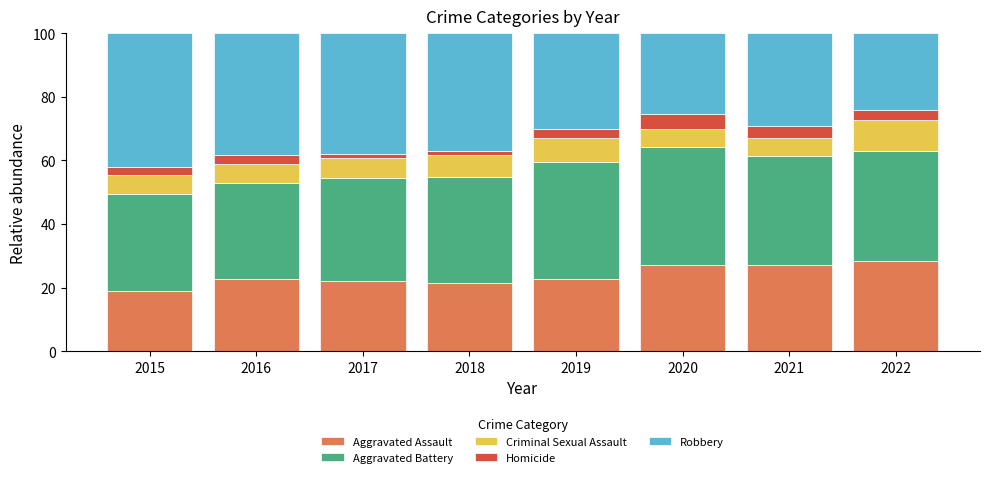

What is the total value across all series at 2020?

100.0